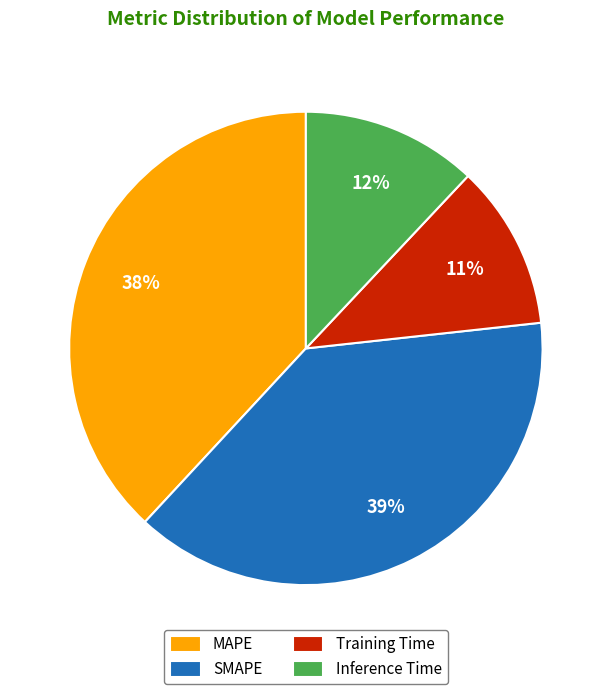

How many segments does this pie chart have?

4